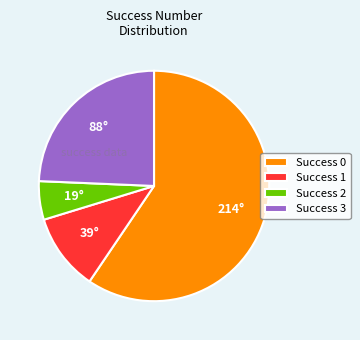

Do Success 0 and Success 2 together represent more than half of the pie?

Yes